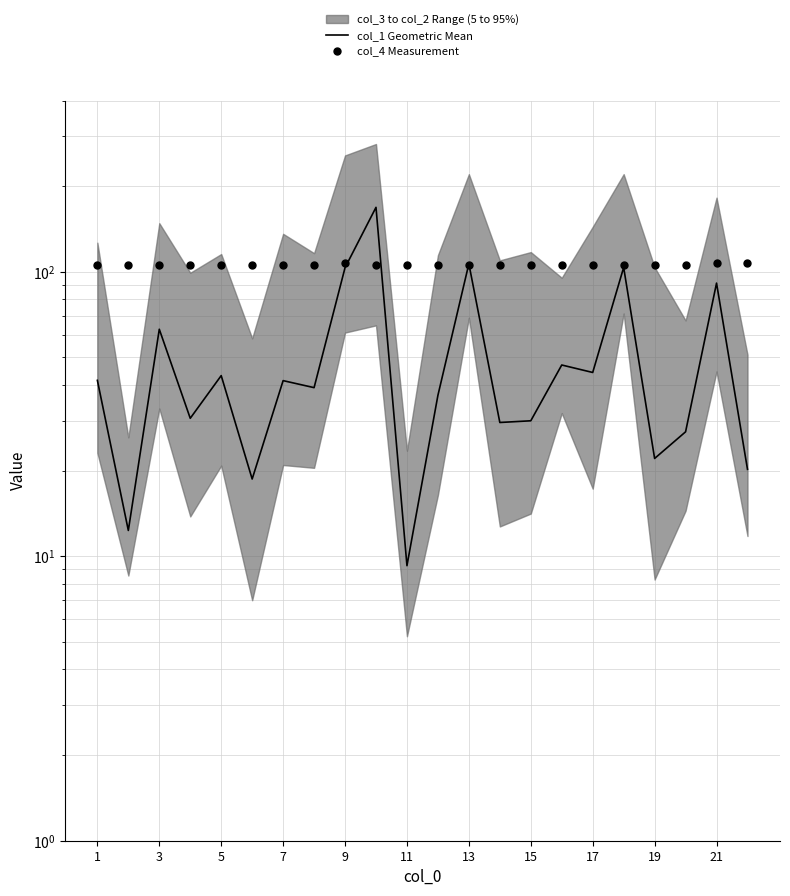

At how many categories does at least one series exceed 97?

22